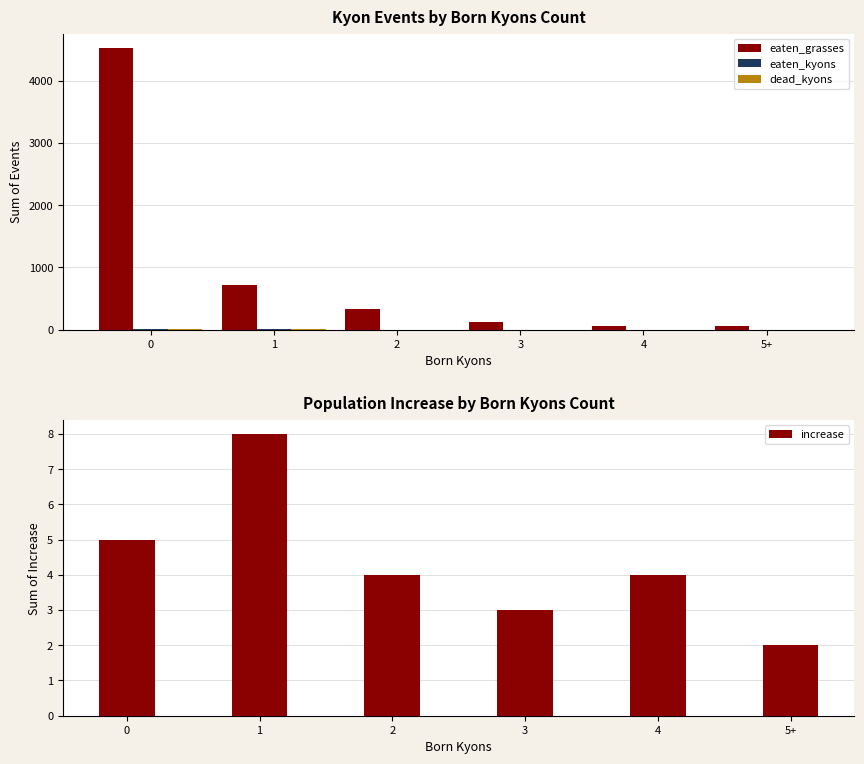

What is the minimum value for eaten_grasses?

56